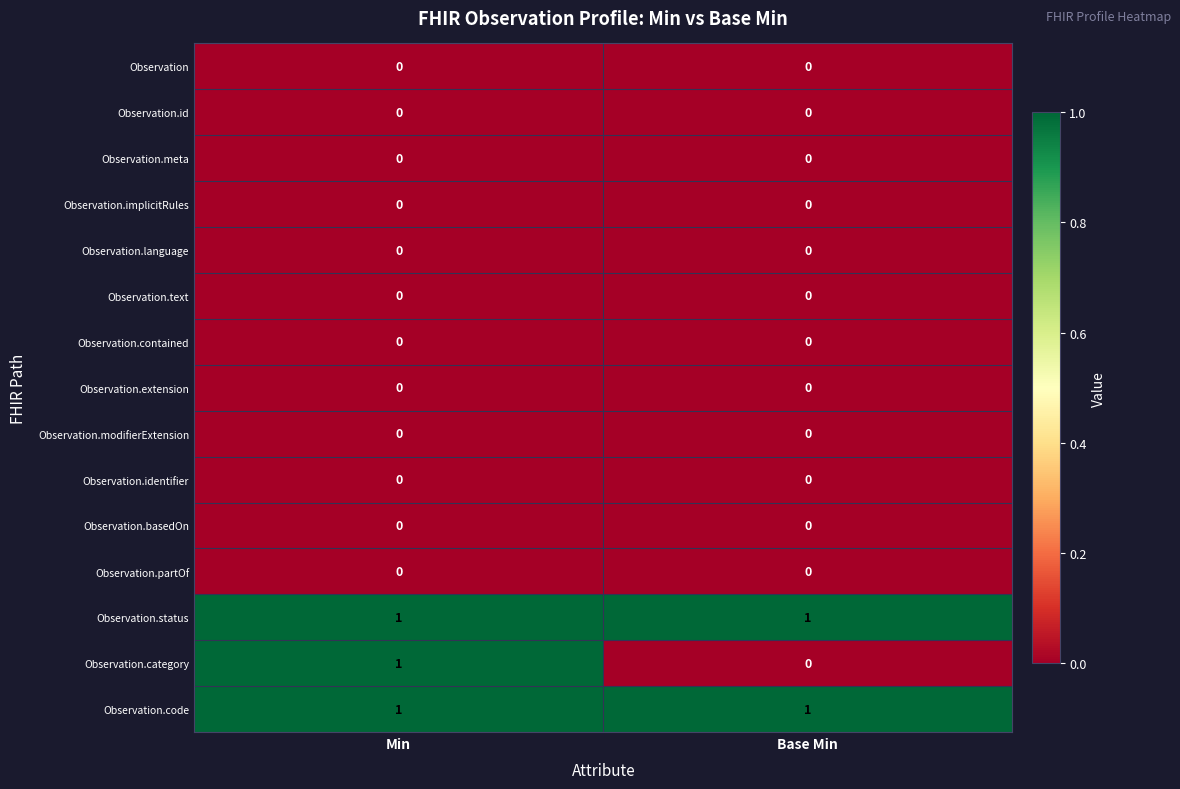

Which series has the widest spread of values?

Observation.category